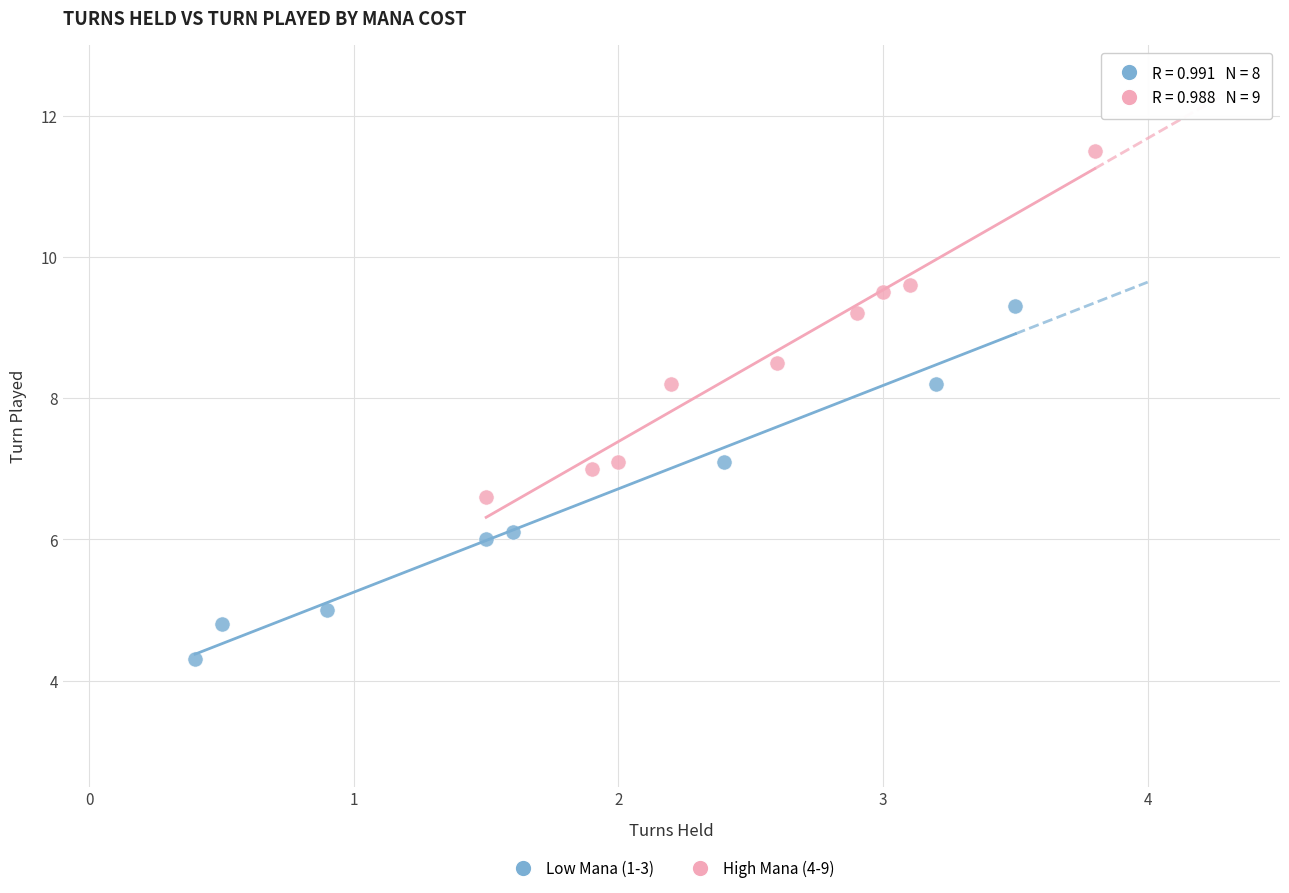

Which series reaches the maximum Y coordinate?

High Mana (4-9)